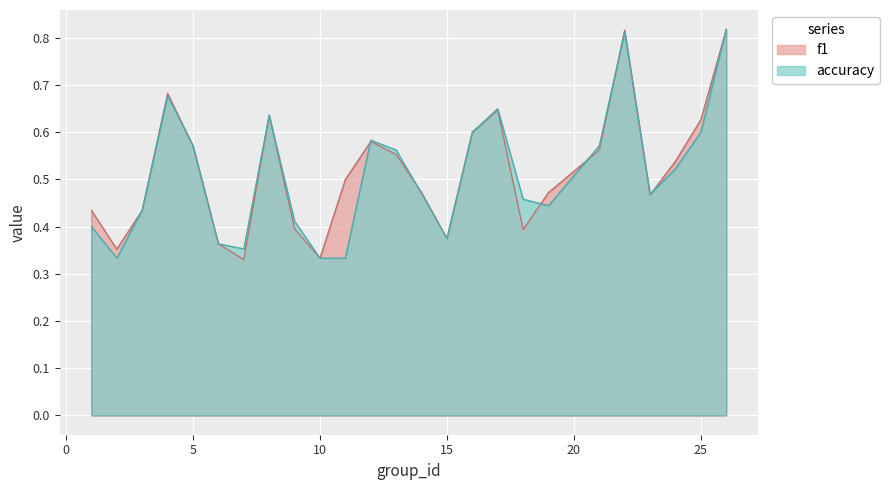

What are all the series names shown in the legend?

f1, accuracy